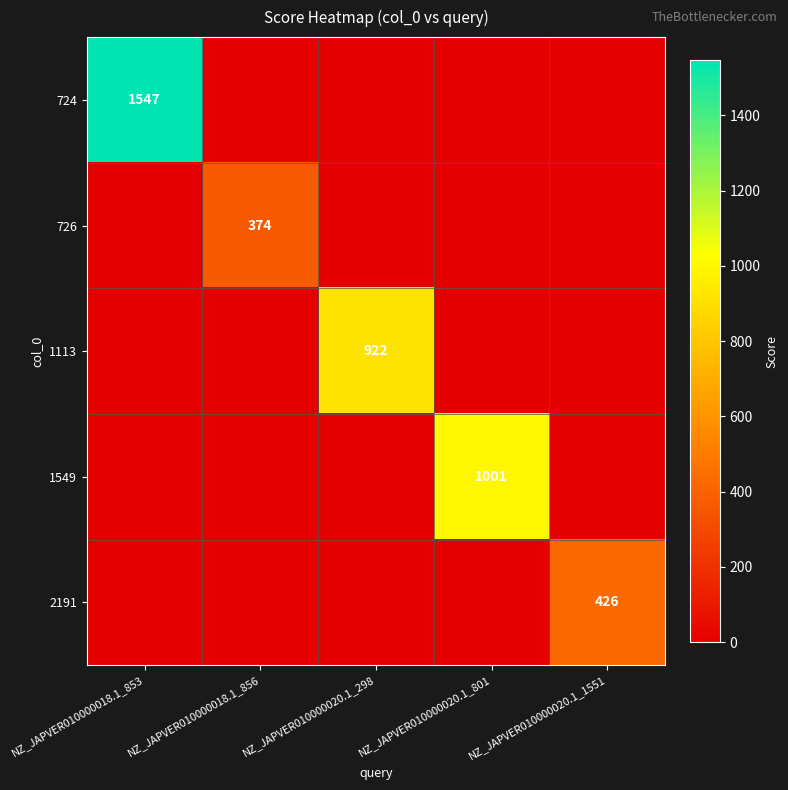

The value of 724 at NZ_JAPVER010000018.1_853 is 467. True or false?

False